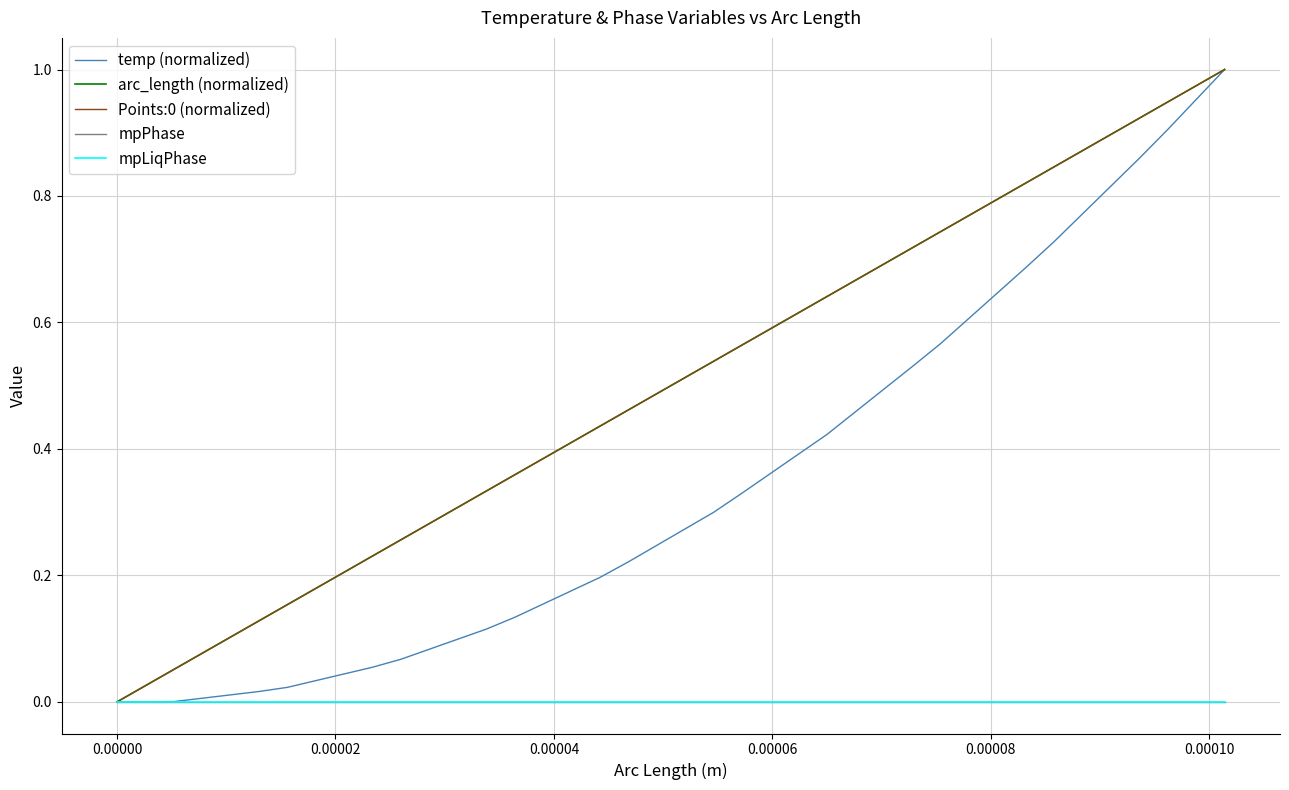

Which series has the largest range (max minus min)?

temp (normalized)